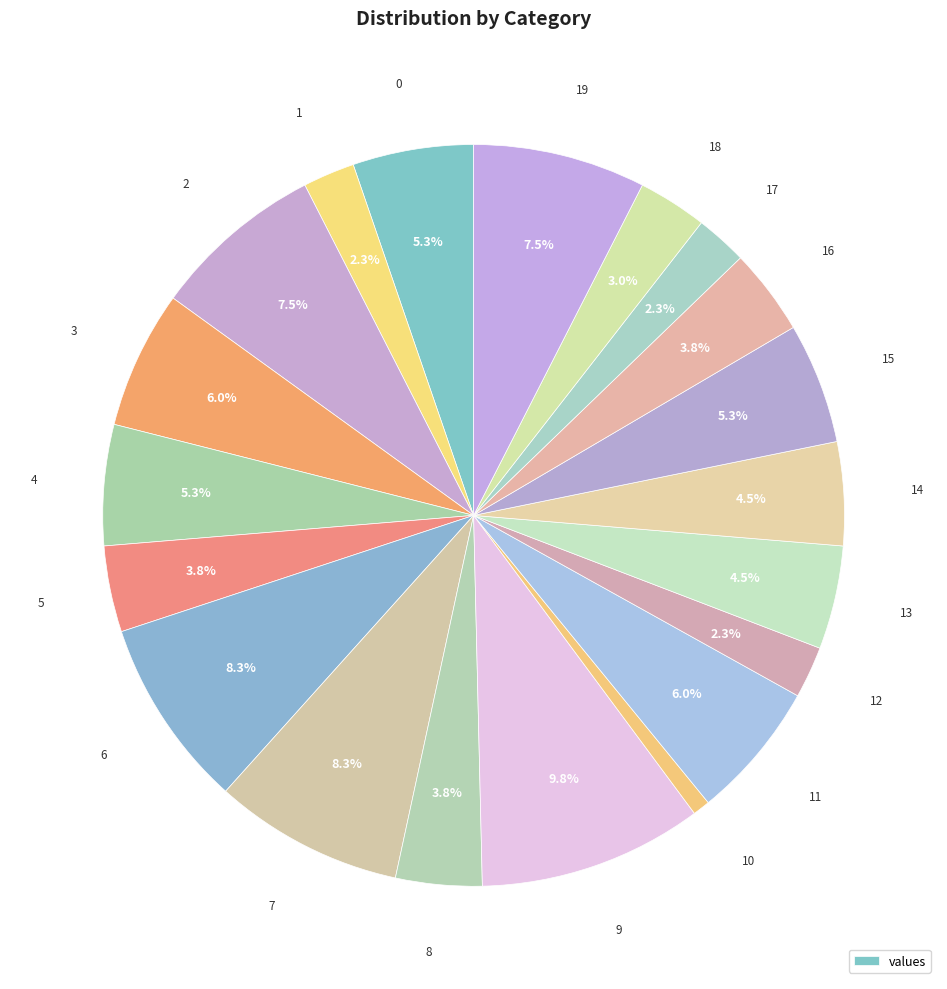

How many segments does this pie chart have?

20